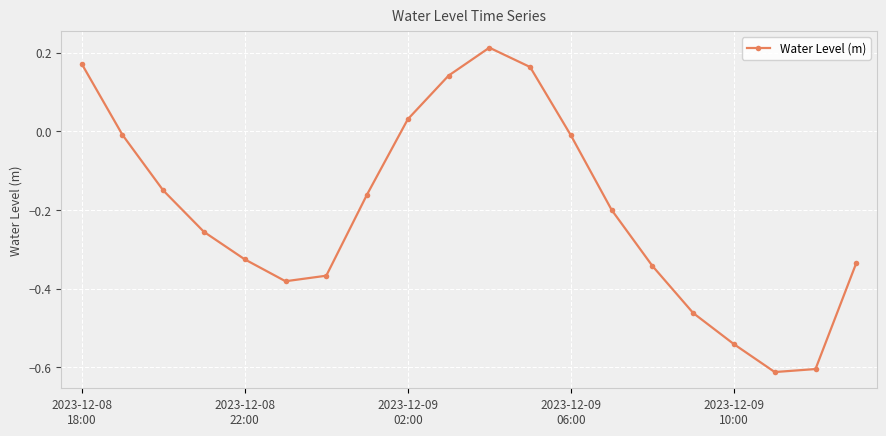

What is the difference between the maximum and minimum values?

0.8